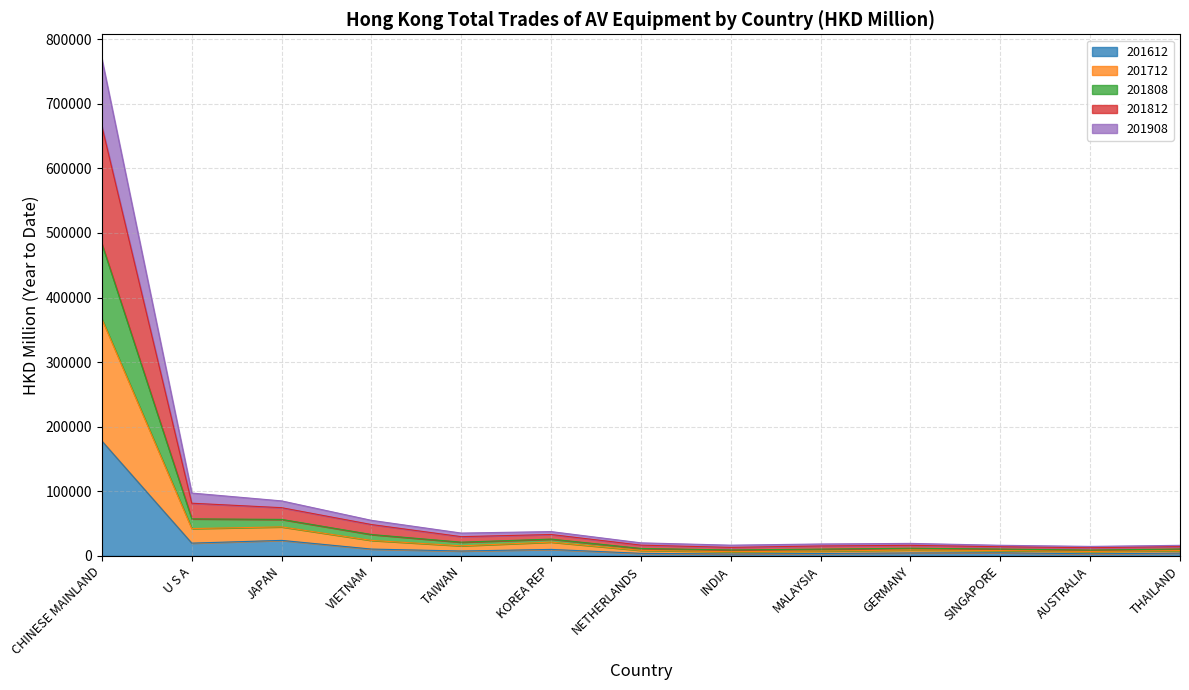

How many lines are shown in the chart?

5